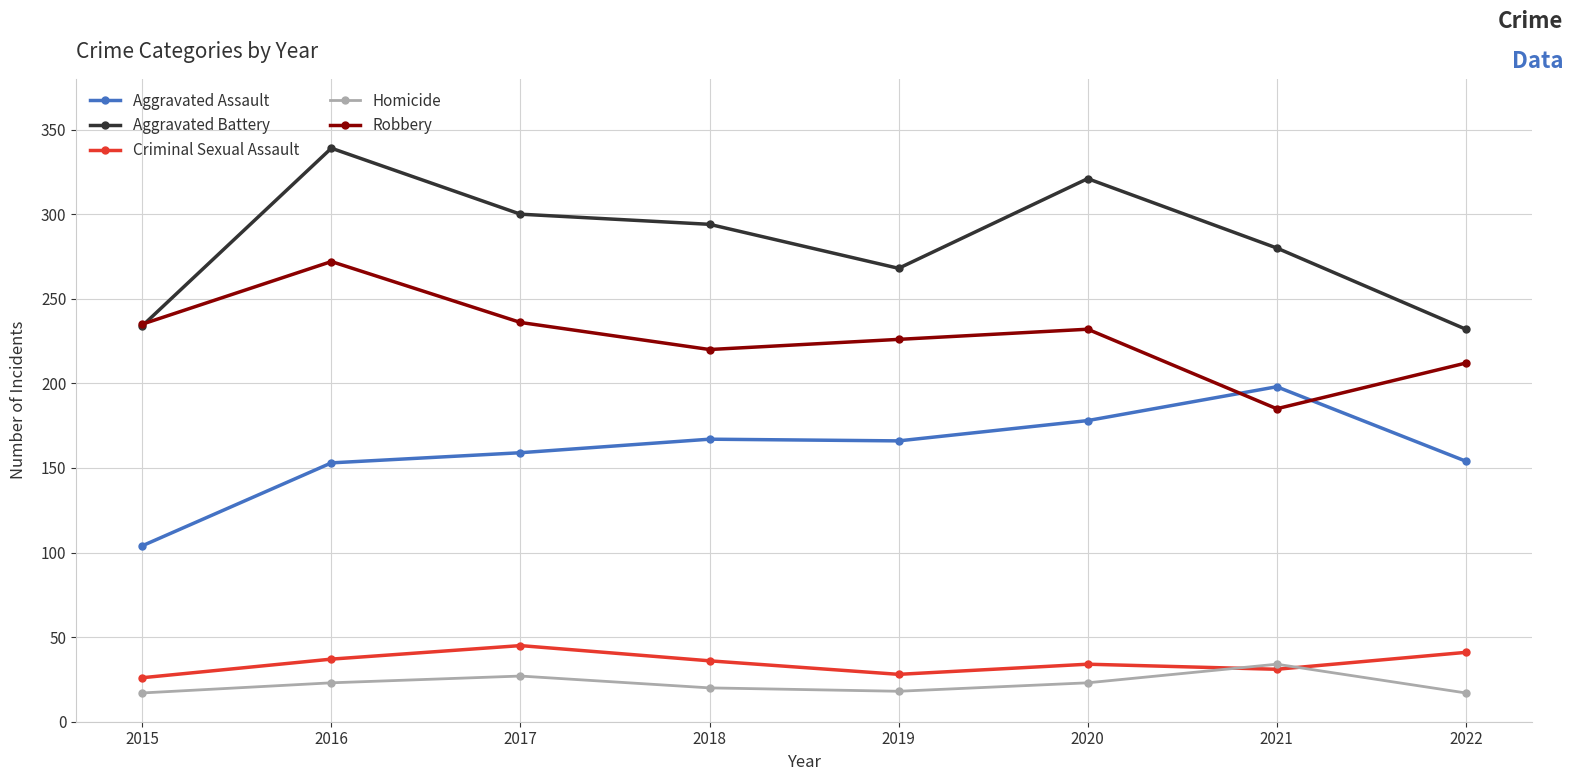

What are all the series names shown in the legend?

Aggravated Assault, Aggravated Battery, Criminal Sexual Assault, Homicide, Robbery